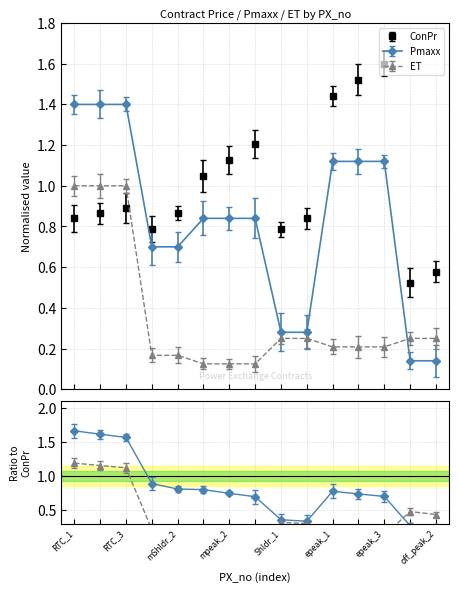

At how many categories does at least one series exceed 0?

15